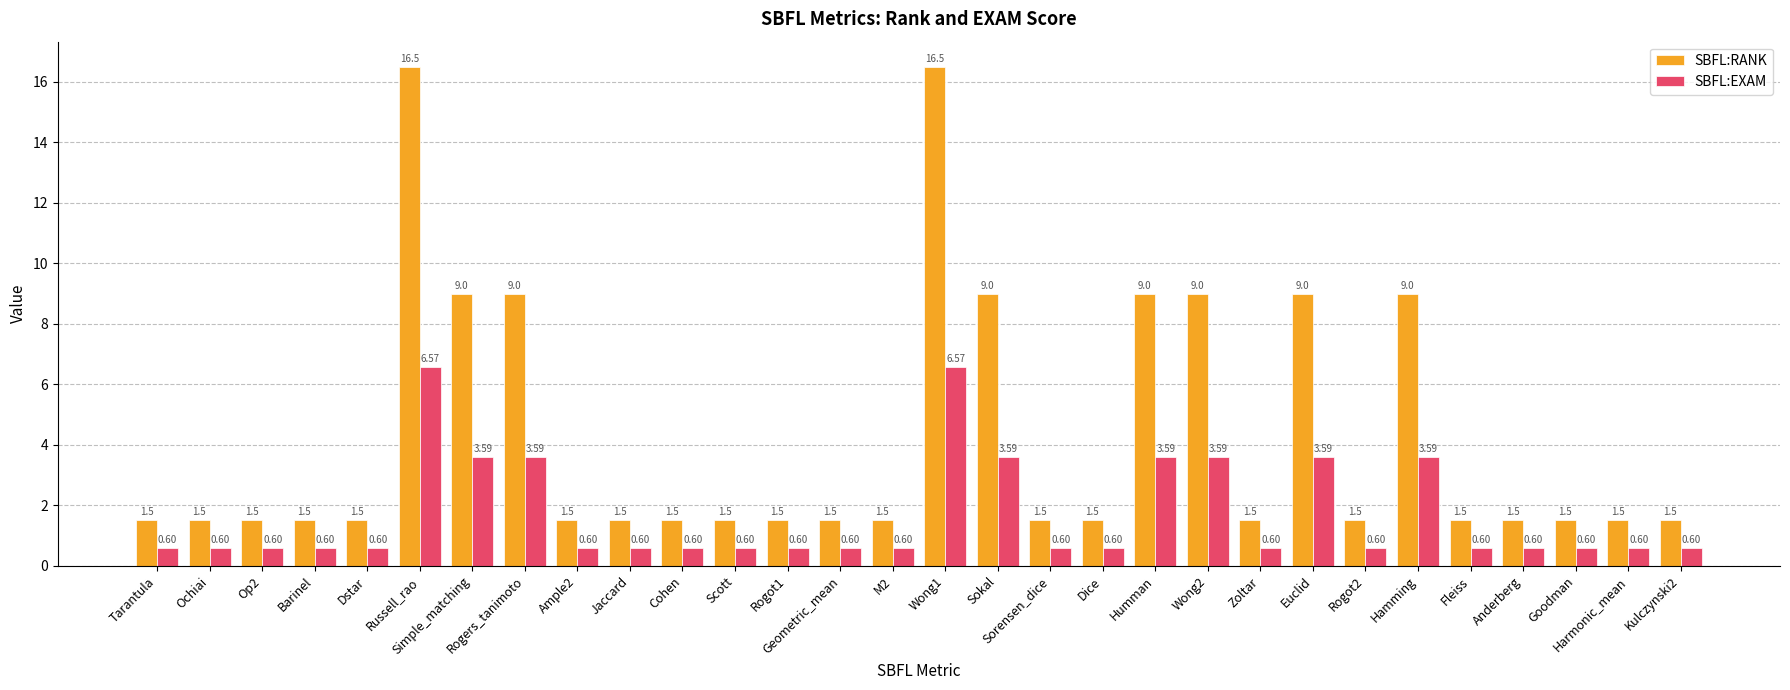

How many categories are shown in the chart?

30